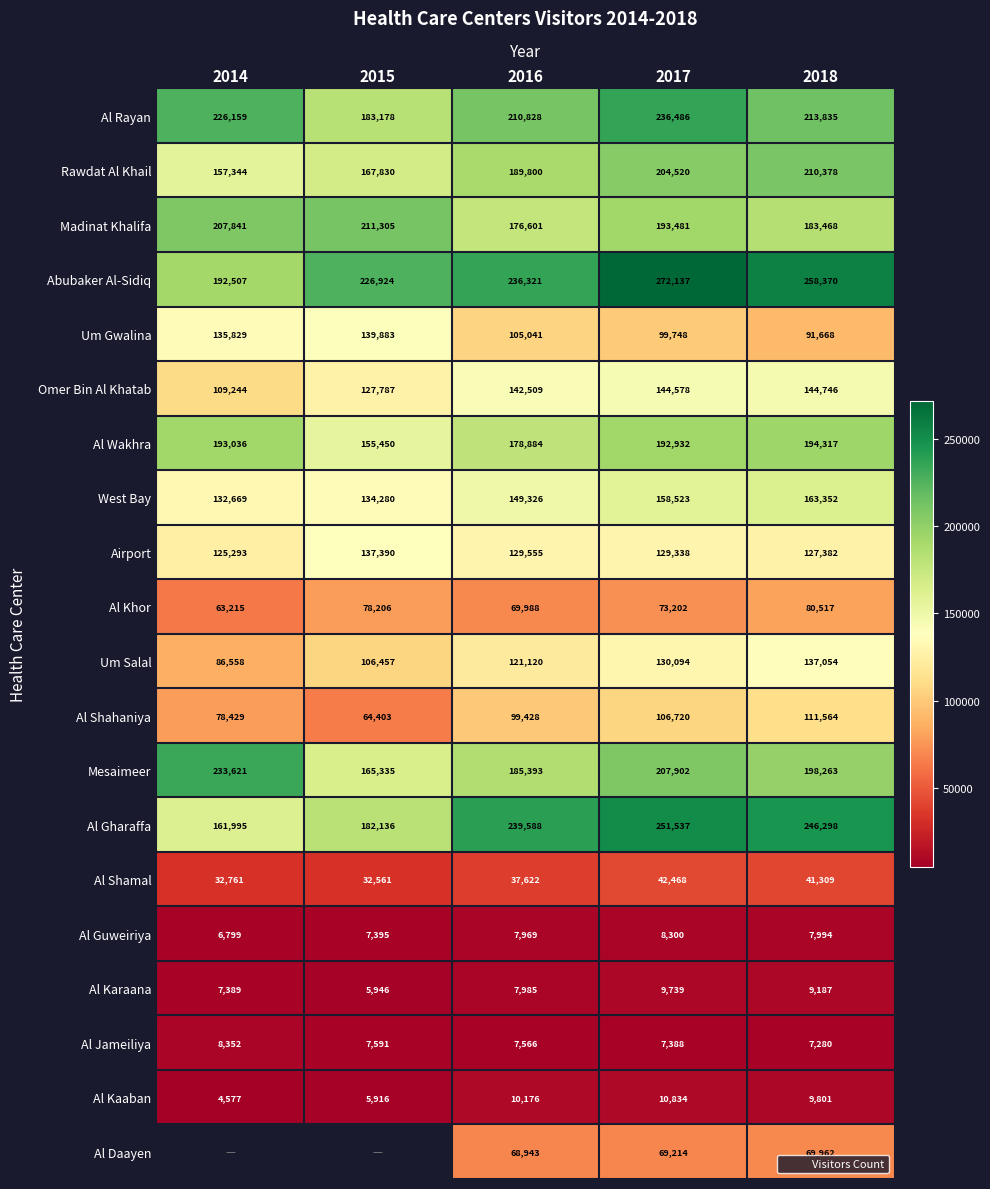

What is the spread (max minus min) of values at 2016?

232022.0